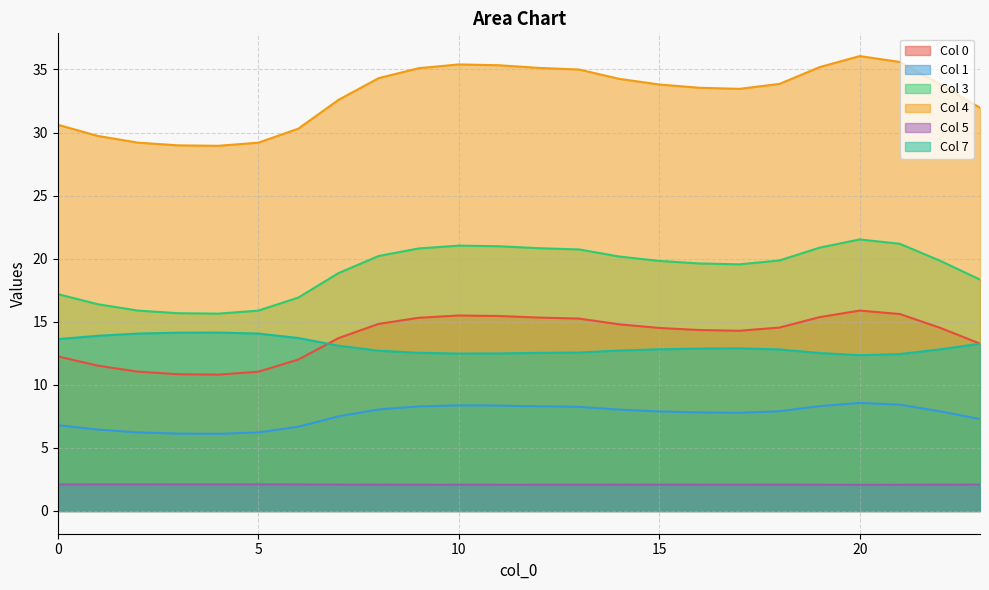

True or false: 0 and 1 cross at least once.

False